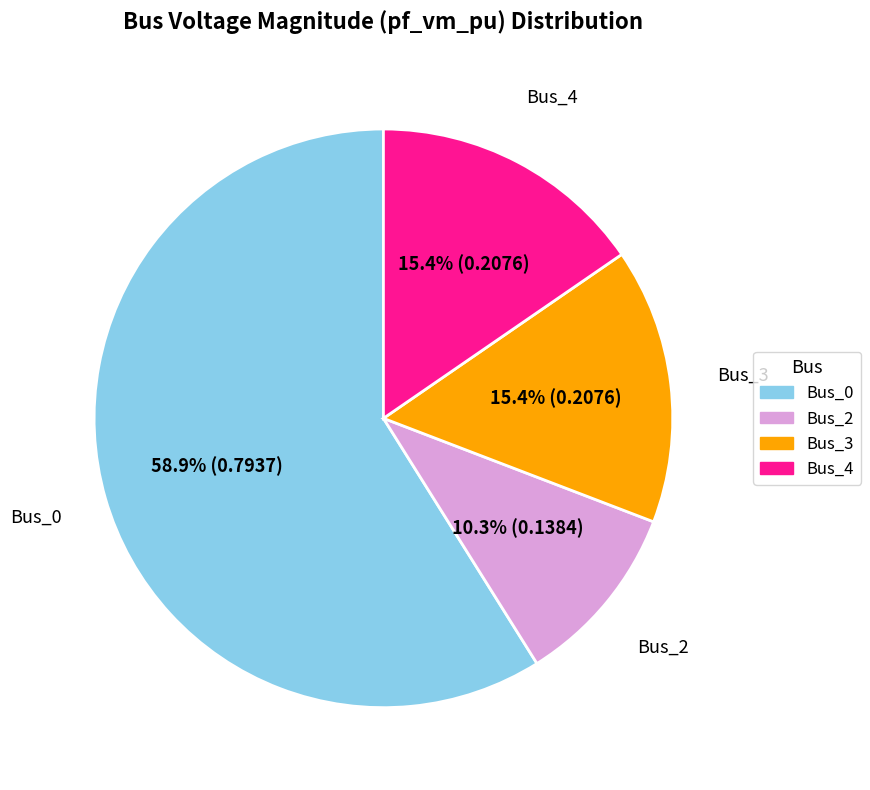

How many segments does this pie chart have?

4